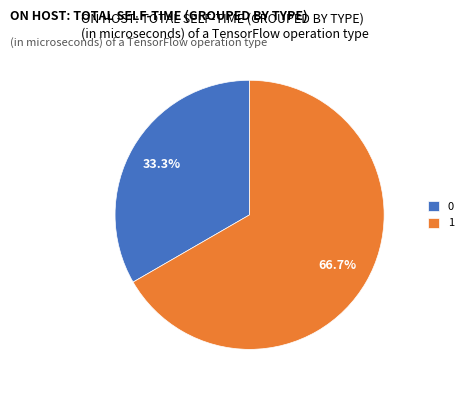

True or false: 0 accounts for 33% of the total.

True